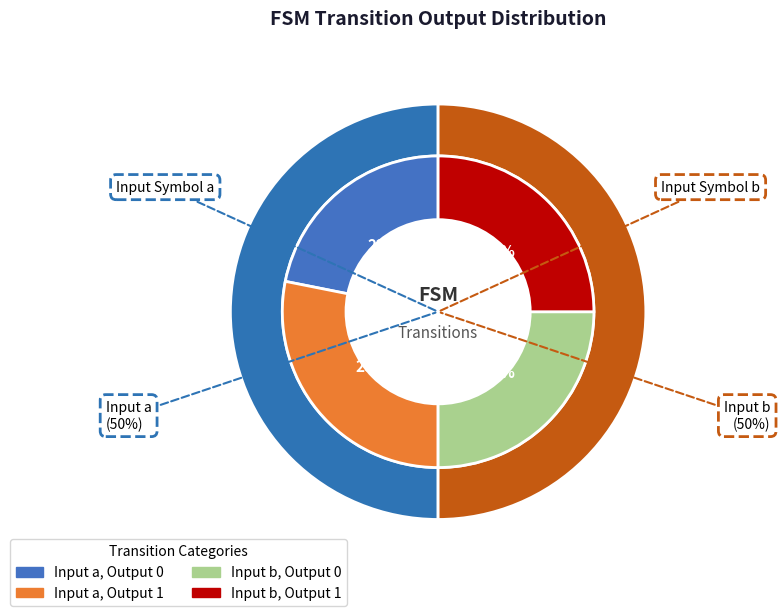

To the nearest percent, what percentage of the pie is output_1_b?

25%